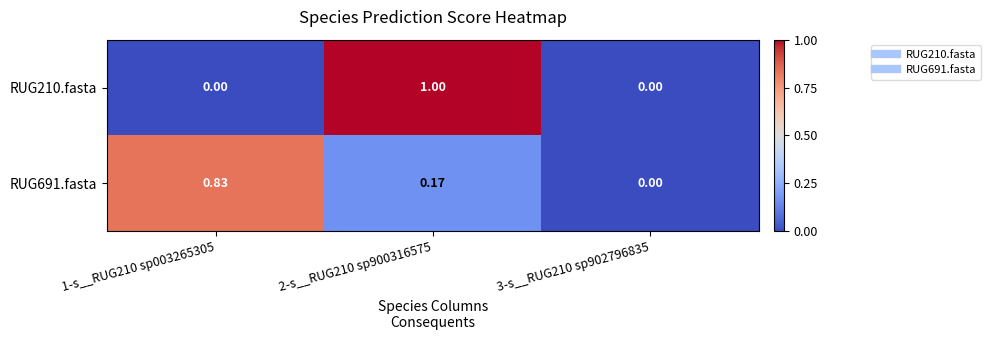

Is the value of RUG691.fasta at 2-s__RUG210 sp900316575 greater than the value of RUG210.fasta at 3-s__RUG210 sp902796835?

Yes